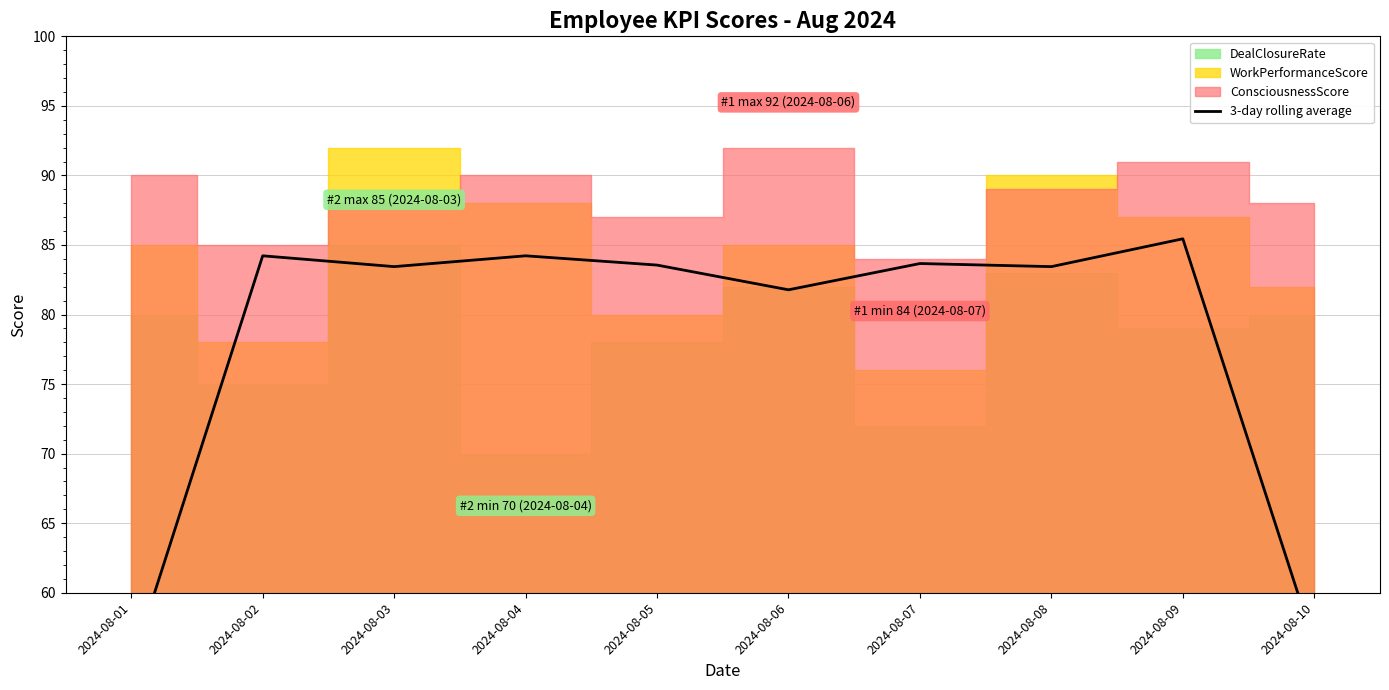

At which category does the chart reach its minimum across all series?

2024-08-01